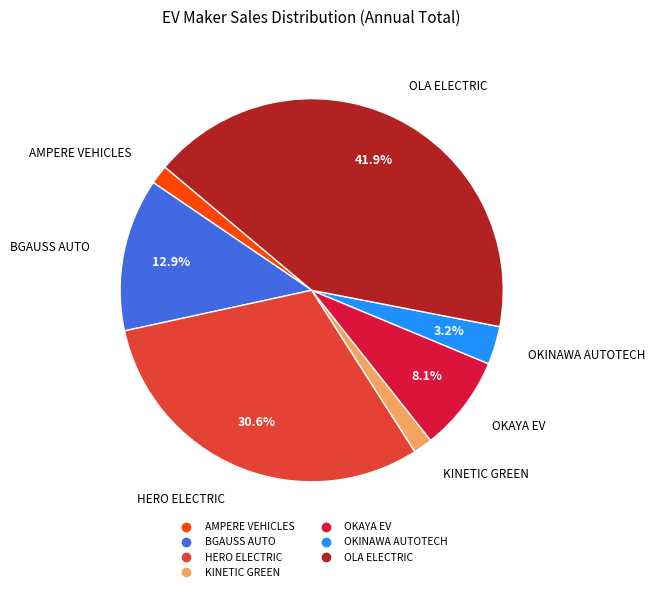

Is it true that AMPERE VEHICLES is 2% of the pie?

True